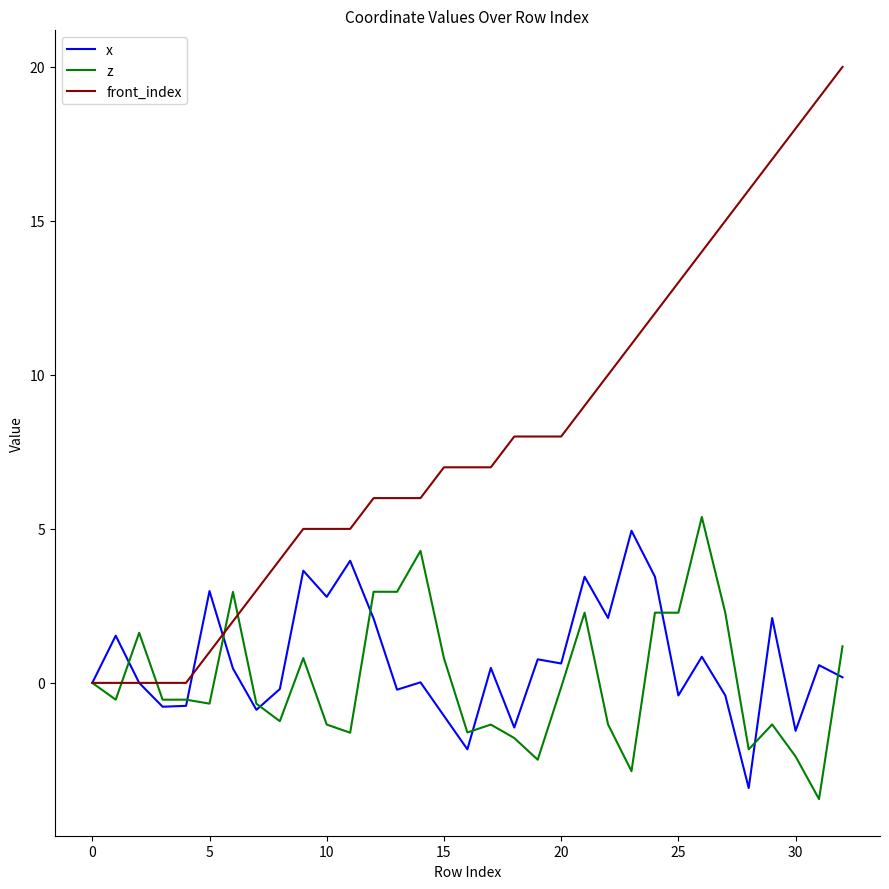

Which series has the largest total across all categories?

front_index